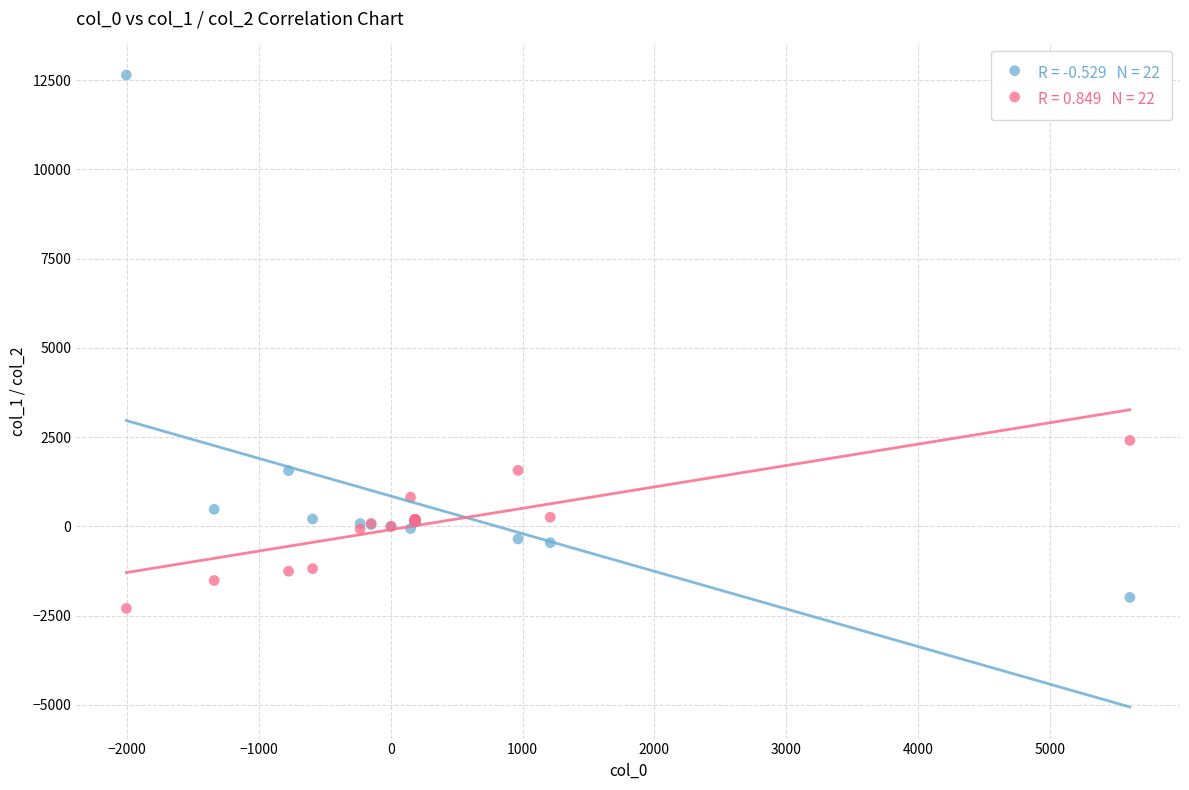

Across all series, what Y value is closest to 5170?

2407.0